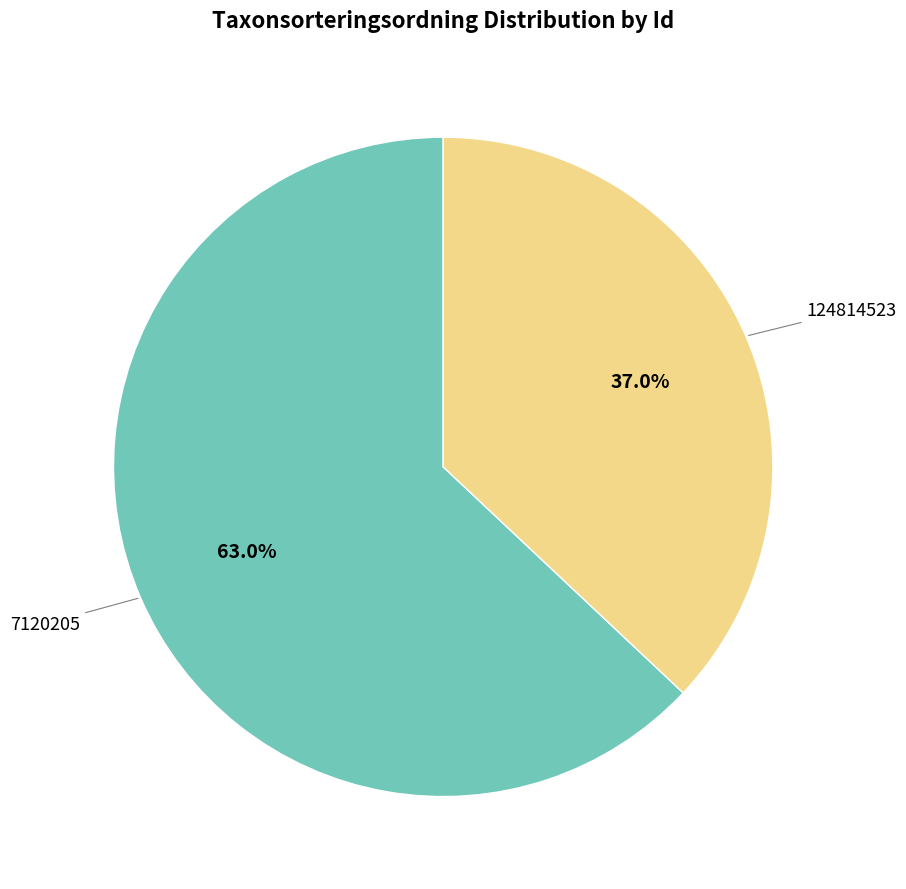

Does any single category account for the majority?

Yes